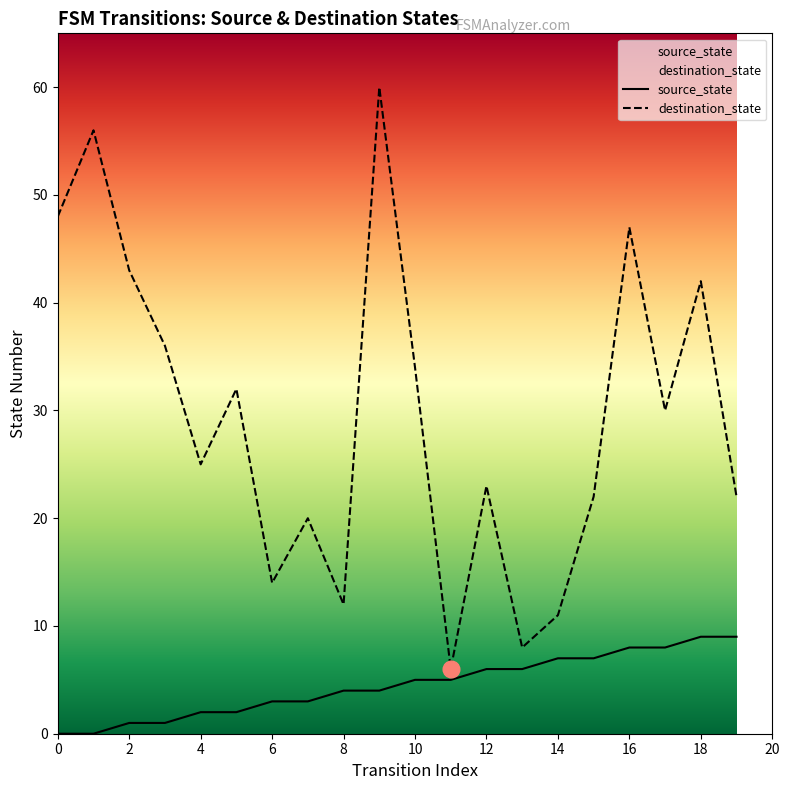

Does the chart have visible grid lines?

No